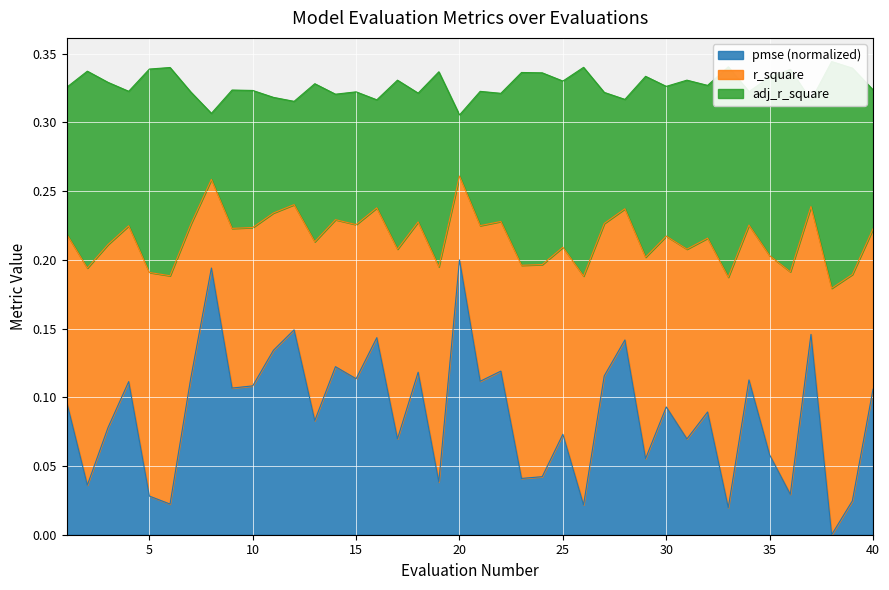

True or false: adj_r_square and r_square cross at least once.

False